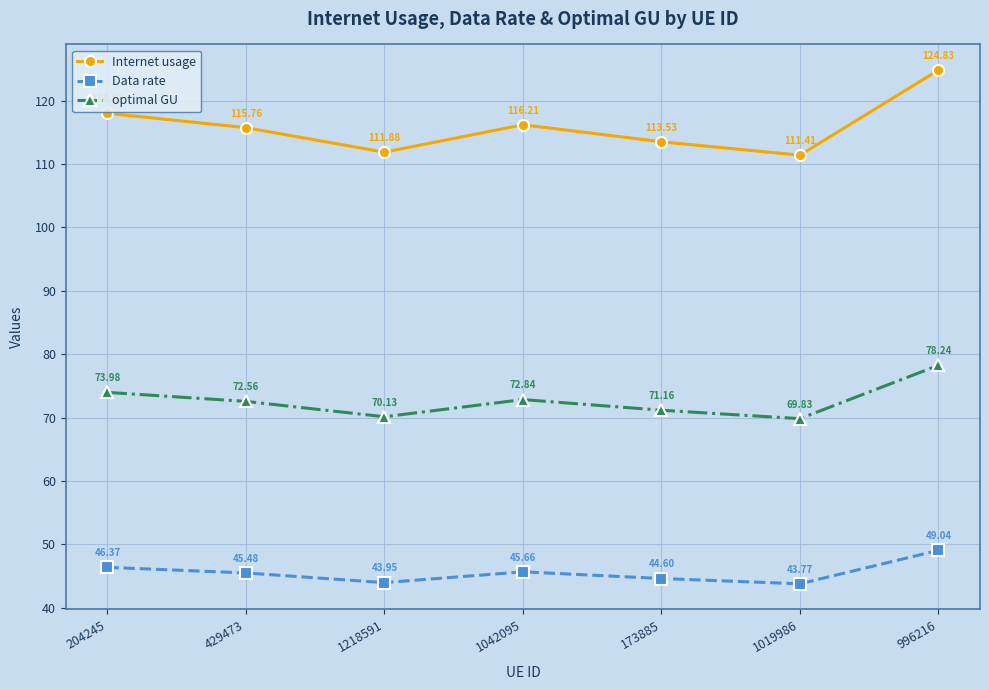

Which series has the largest total across all categories?

Internet usage